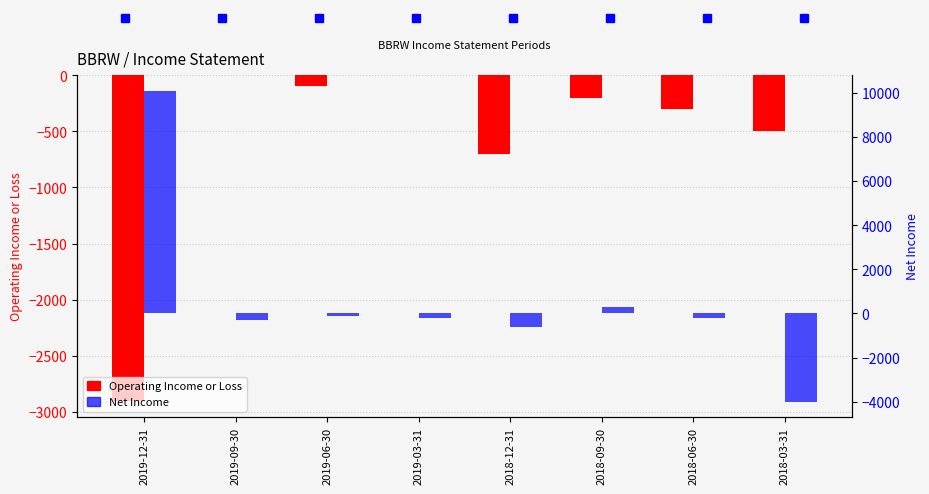

Which category has the highest value in the Net Income series?

2019-12-31